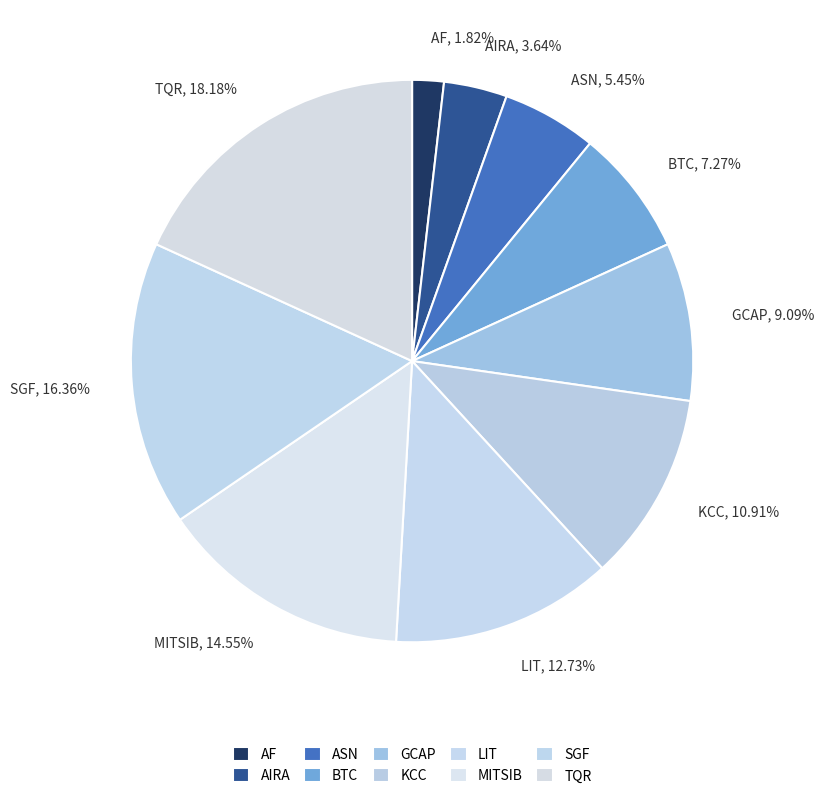

To the nearest percent, what percentage of the pie is ASN?

5%